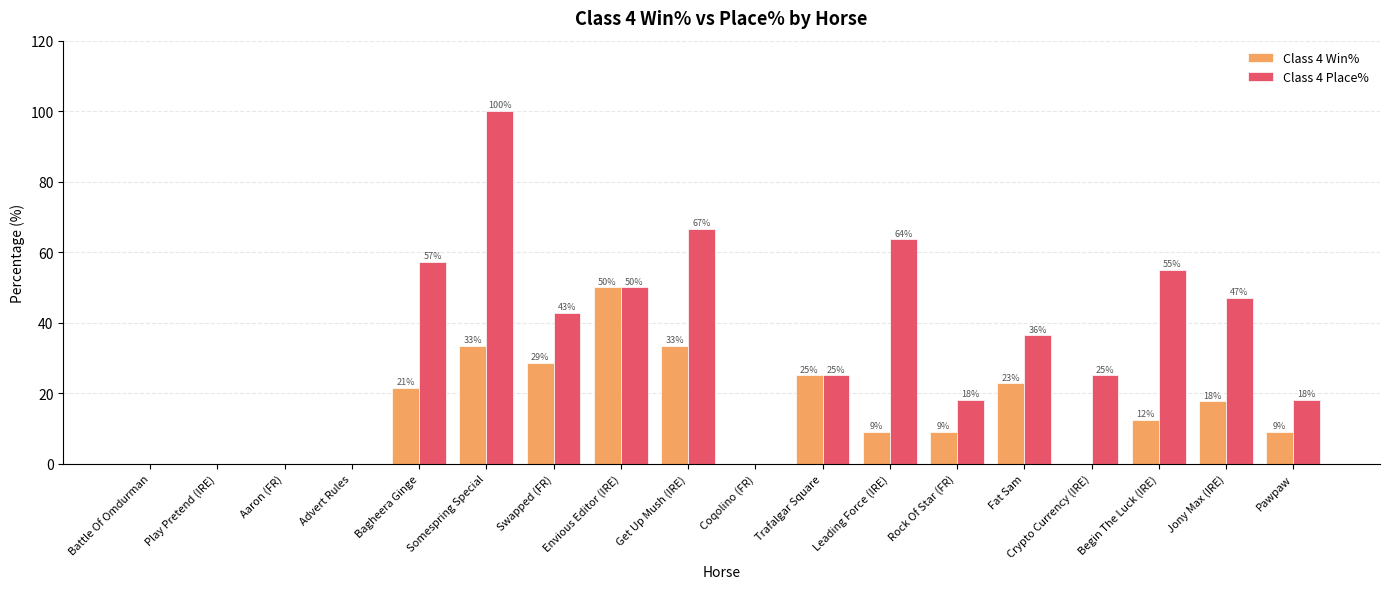

What position from the left is Fat Sam?

14